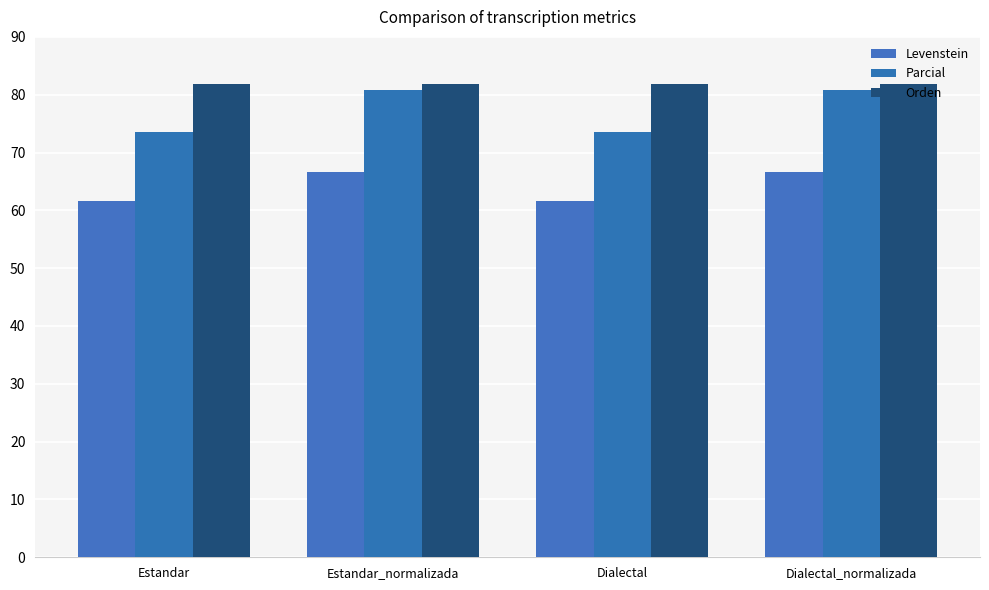

Rank the categories by Parcial value from lowest to highest.

Estandar, Dialectal, Estandar_normalizada, Dialectal_normalizada